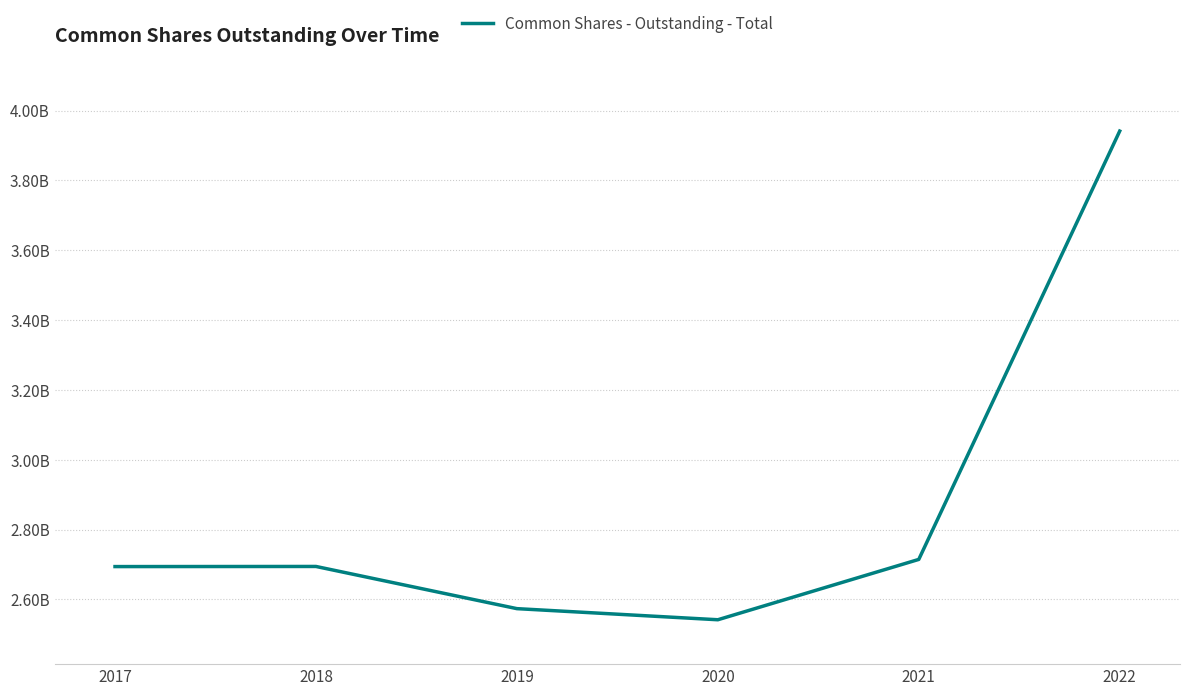

Does the chart display data point markers on the line(s)?

No